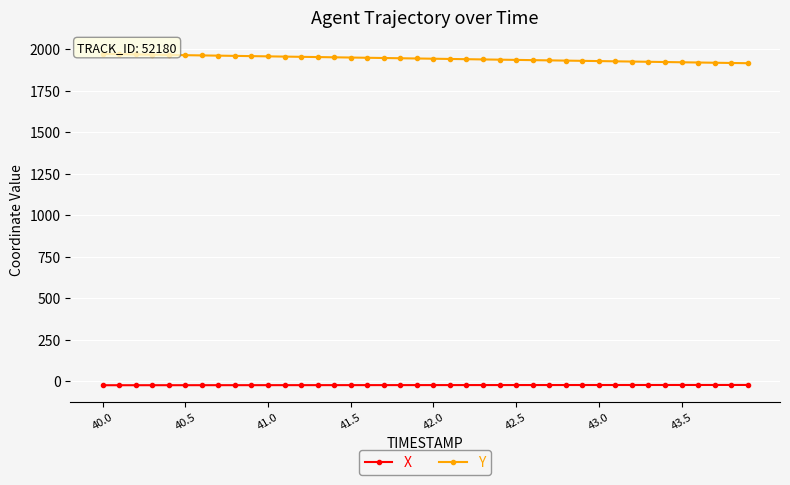

How many data points in X are above -22?

10